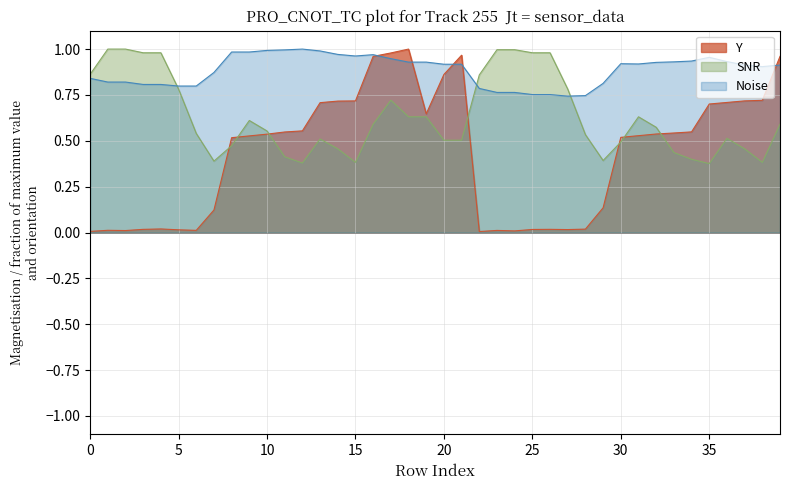

At which label does Noise reach its minimum?

27